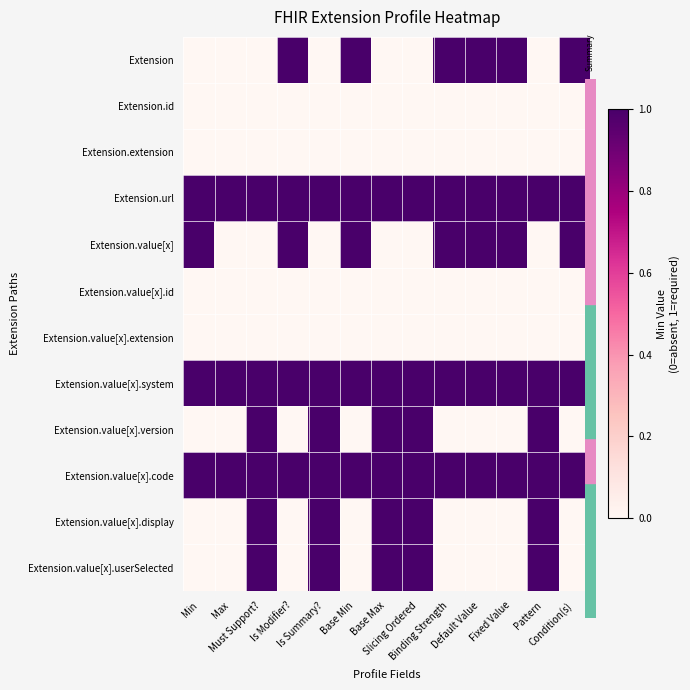

Rank the series at Fixed Value from highest to lowest value.

Extension, Extension.url, Extension.value[x], Extension.value[x].system, Extension.value[x].code, Extension.id, Extension.extension, Extension.value[x].id, Extension.value[x].extension, Extension.value[x].version, Extension.value[x].display, Extension.value[x].userSelected